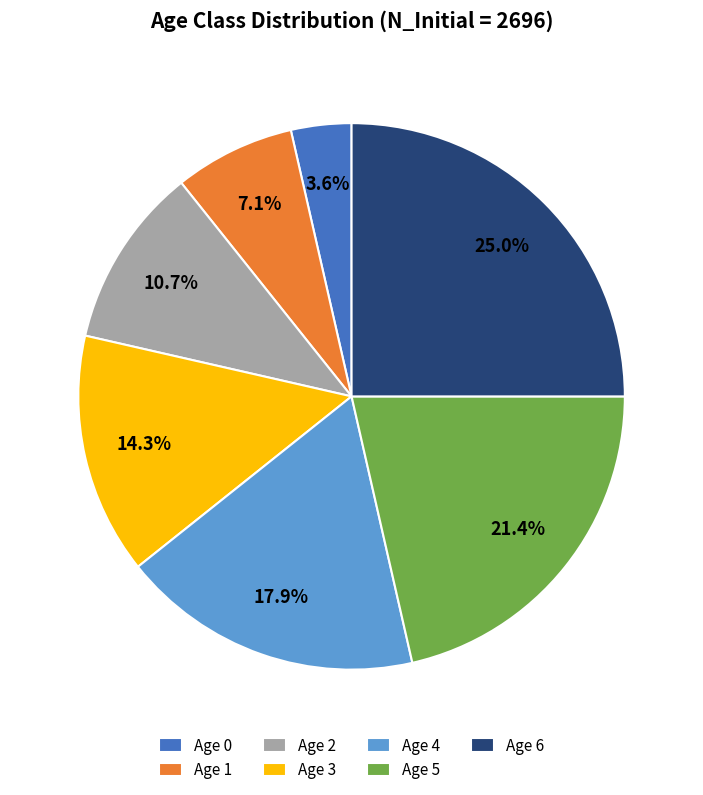

How many slices are in this pie chart?

7